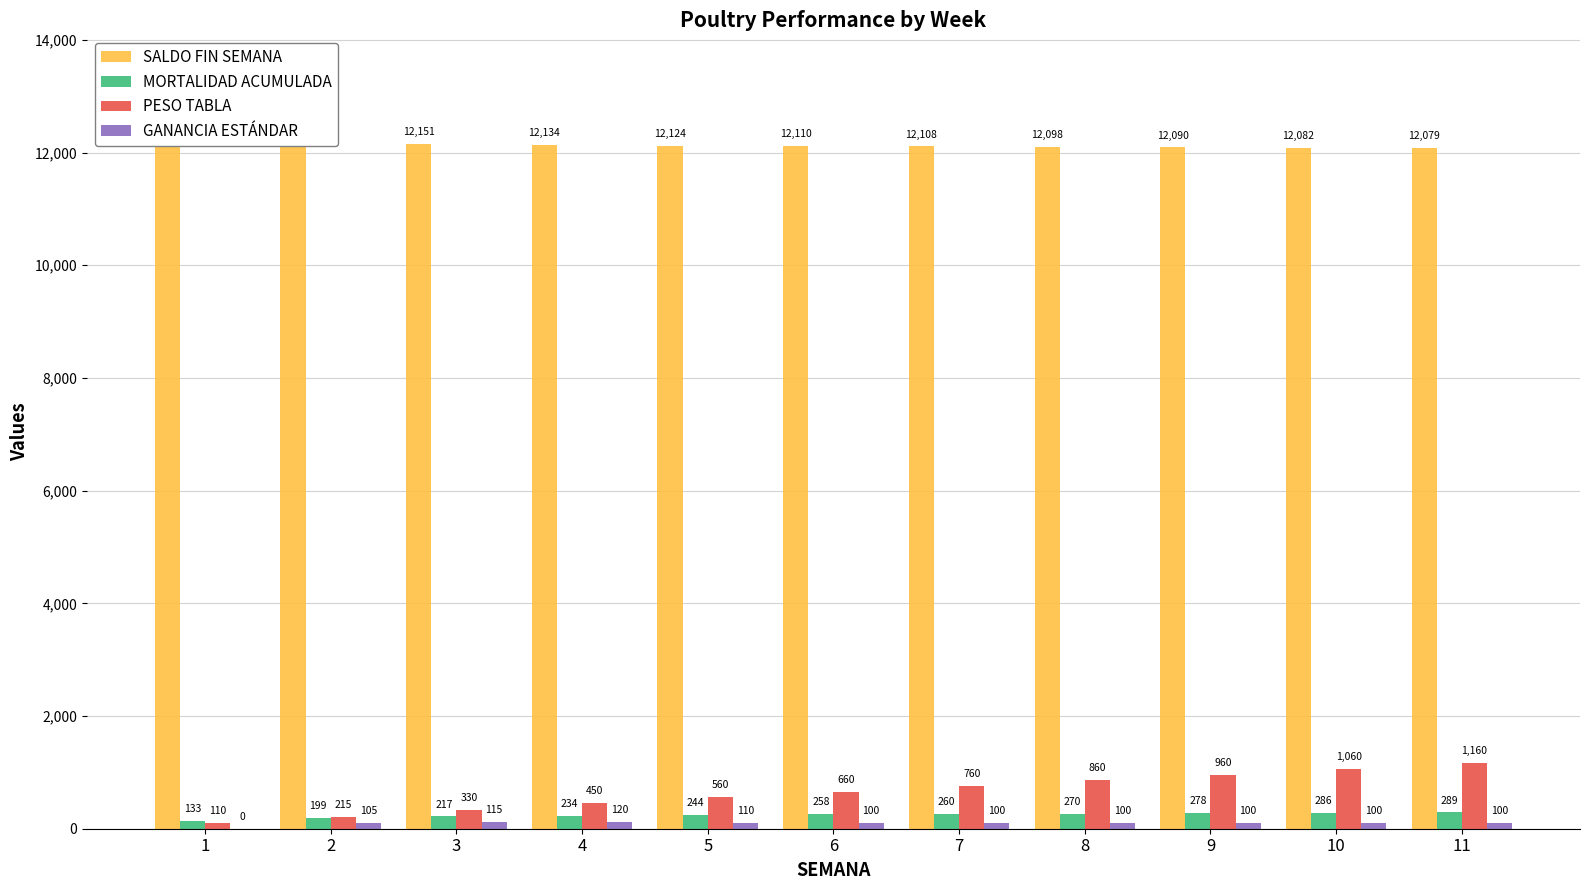

At which label does MORTALIDAD ACUMULADA reach its minimum?

1